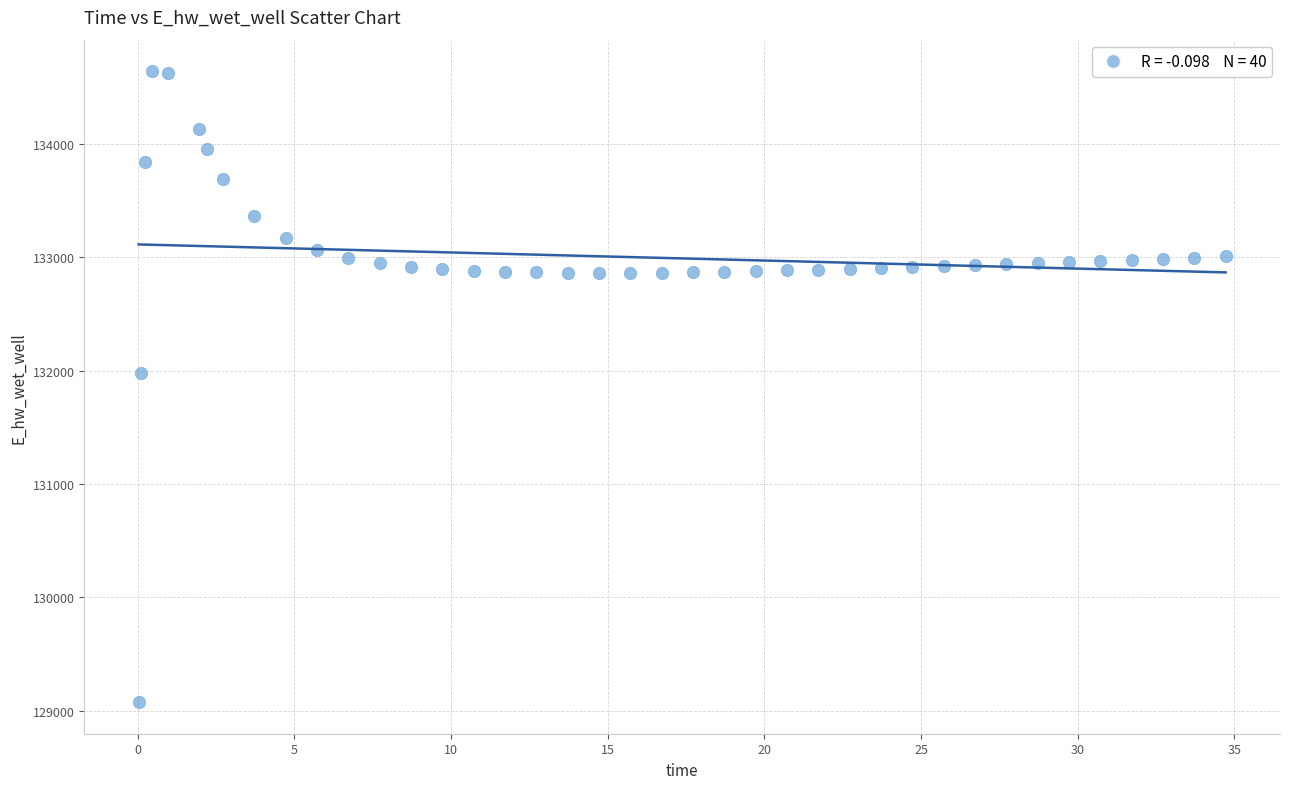

What is the range of X values (max minus min)?

34.7